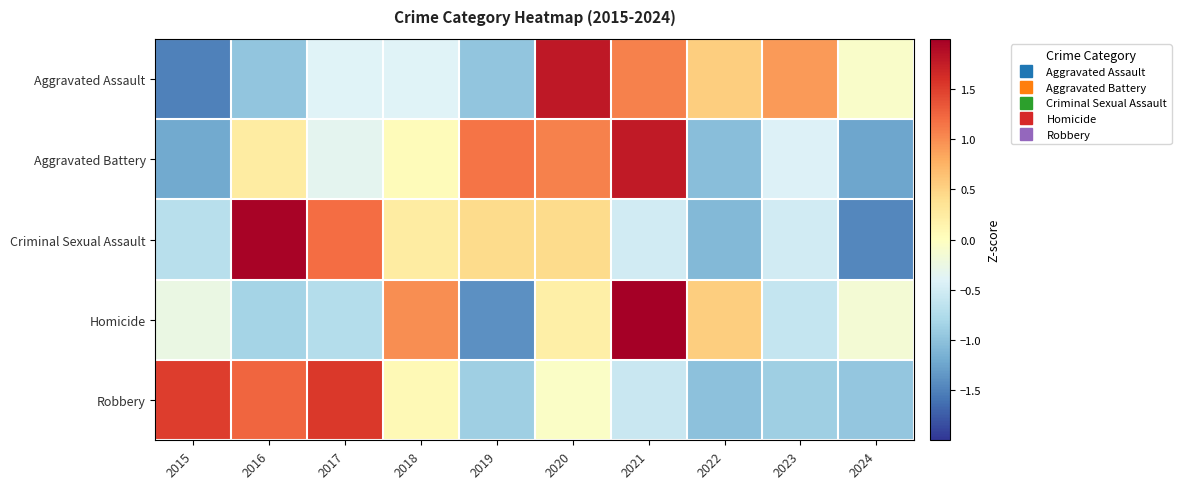

Reading left to right, list all the values displayed in this chart.

Aggravated Assault: 2015=-1.5	2016=-1.0	2017=-0.4	2018=-0.4	2019=-1.0	2020=1.8	2021=1.1	2022=0.5	2023=0.9	2024=-0.1
Aggravated Battery: 2015=-1.2	2016=0.2	2017=-0.3	2018=0.0	2019=1.1	2020=1.1	2021=1.8	2022=-1.0	2023=-0.4	2024=-1.2
Criminal Sexual Assault: 2015=-0.7	2016=2.0	2017=1.2	2018=0.2	2019=0.4	2020=0.4	2021=-0.5	2022=-1.1	2023=-0.5	2024=-1.5
Homicide: 2015=-0.3	2016=-0.8	2017=-0.7	2018=1.0	2019=-1.4	2020=0.2	2021=2.2	2022=0.5	2023=-0.6	2024=-0.1
Robbery: 2015=1.5	2016=1.2	2017=1.5	2018=0.1	2019=-0.9	2020=-0.1	2021=-0.6	2022=-1.0	2023=-0.9	2024=-1.0